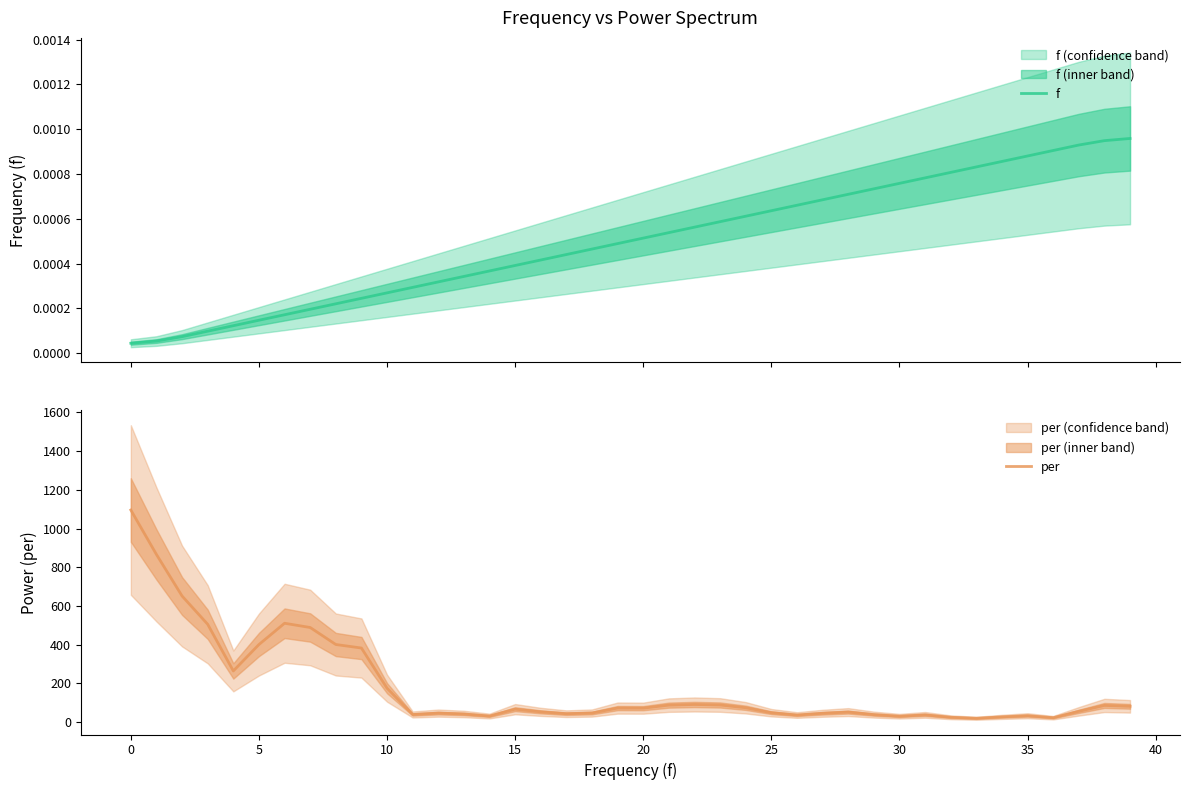

True or false: f has a value of 0.0 at 25.

False